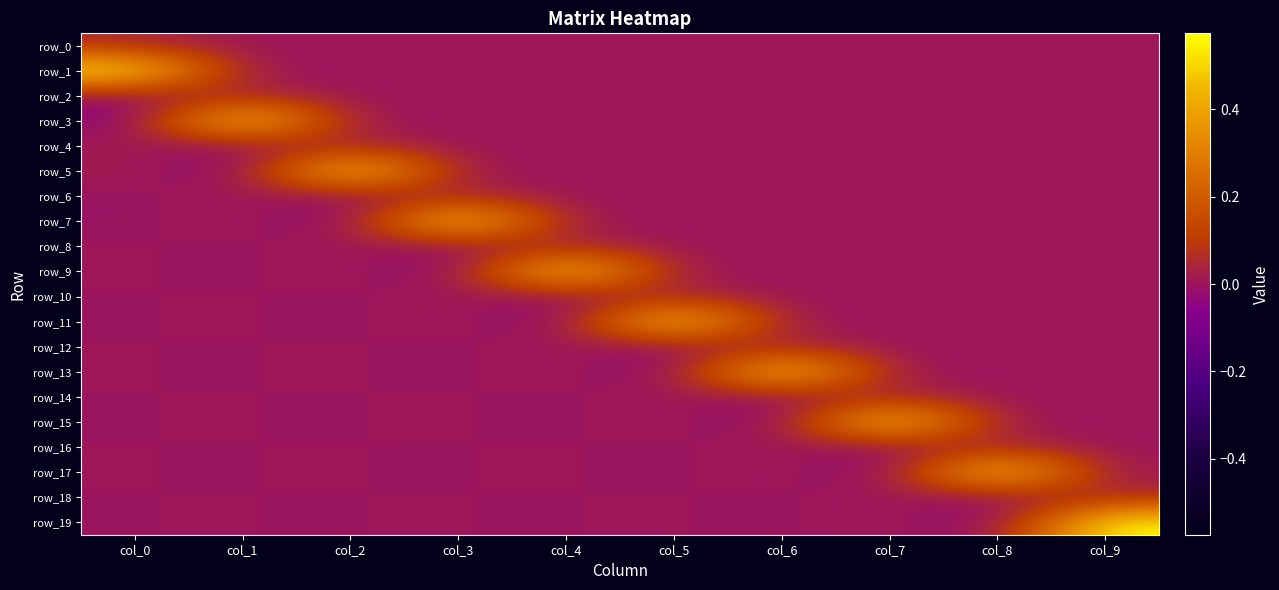

What is the sum of all row_17 values?

0.5